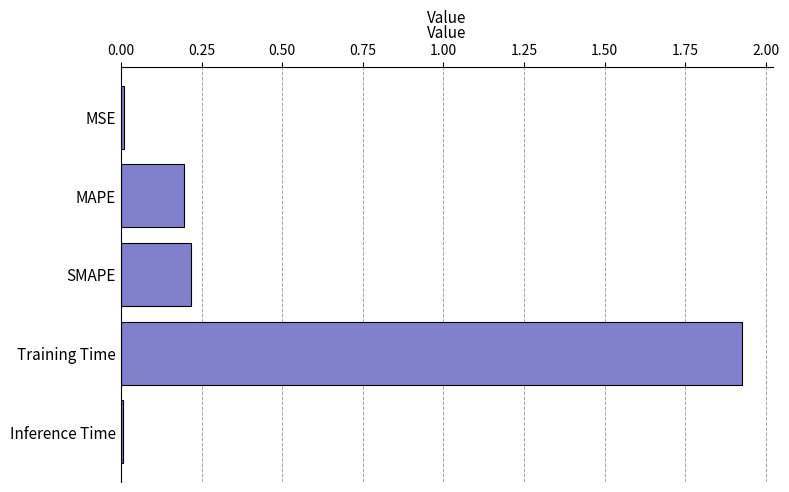

Which label corresponds to the largest value in the chart?

Training Time